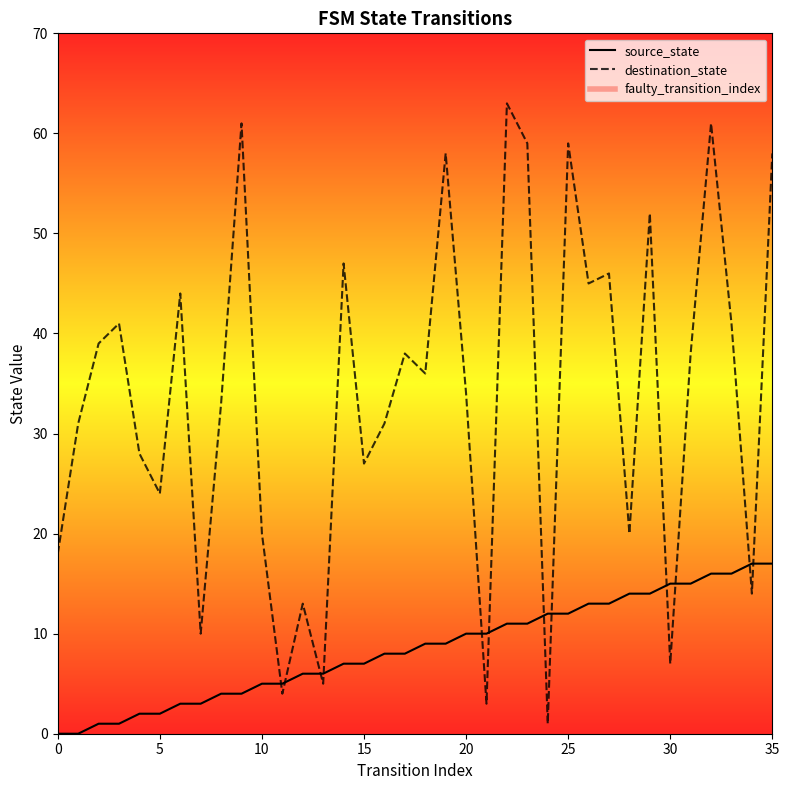

How many values in the destination_state series are below 36?

18